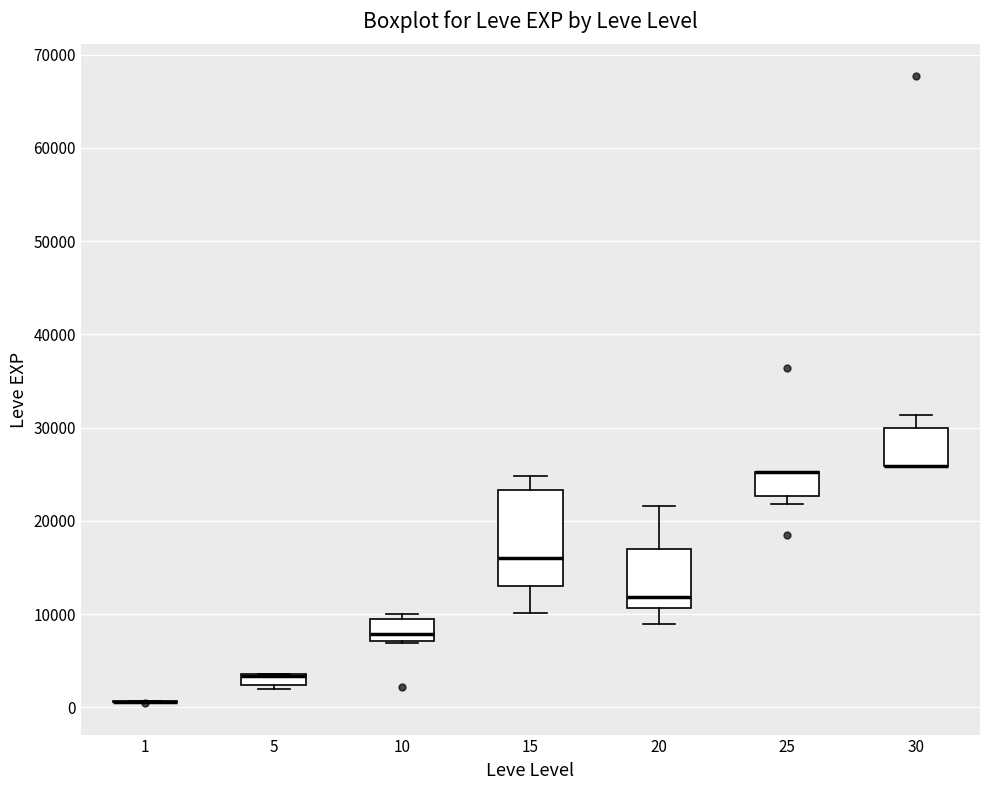

Comparing the boxes themselves (not the whiskers), which one is the tallest?

15